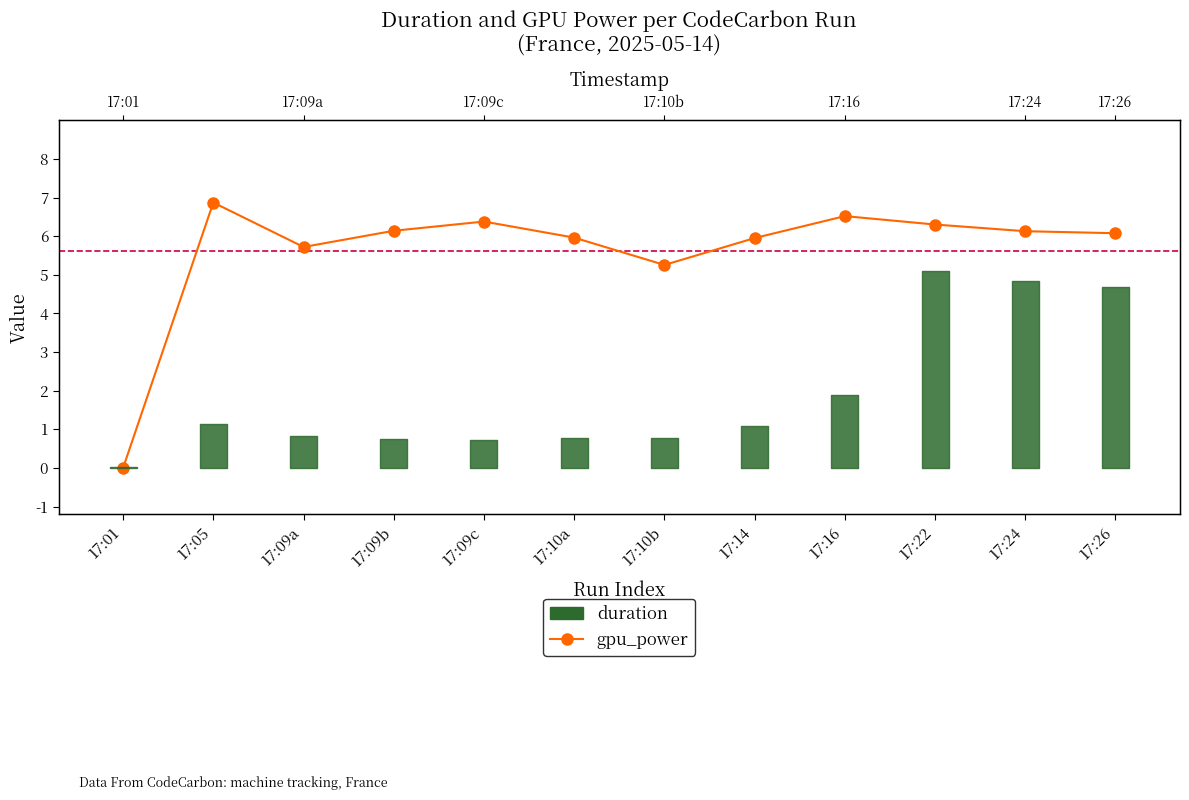

What is the difference between the values at 17:16 and 17:09b?

0.4